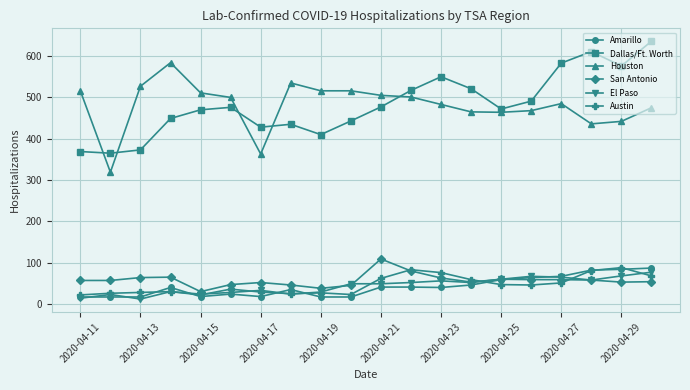

What is the difference between the maximum and minimum values in the El Paso series?

65